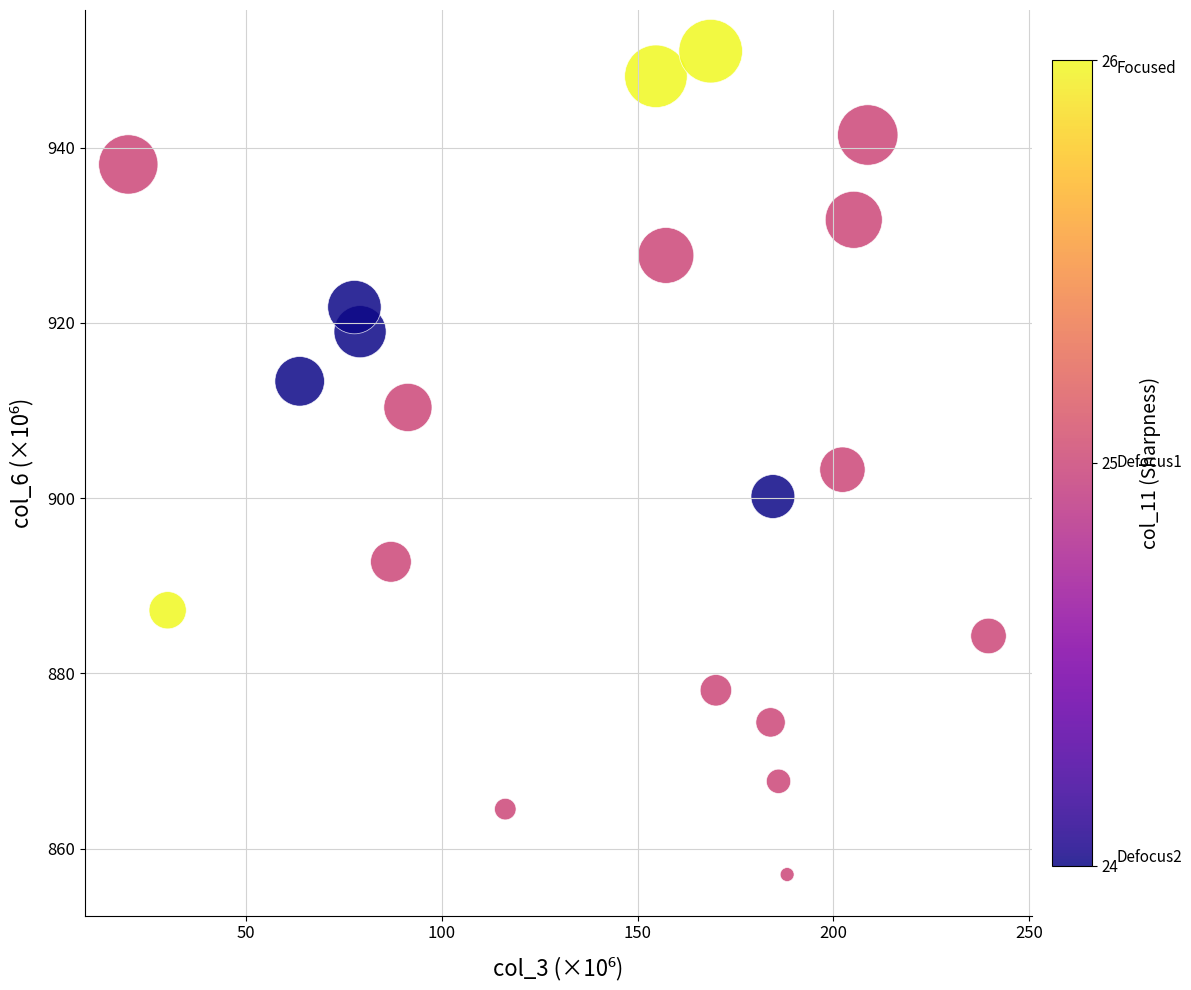

What is the range of X values (max minus min)?

219.8